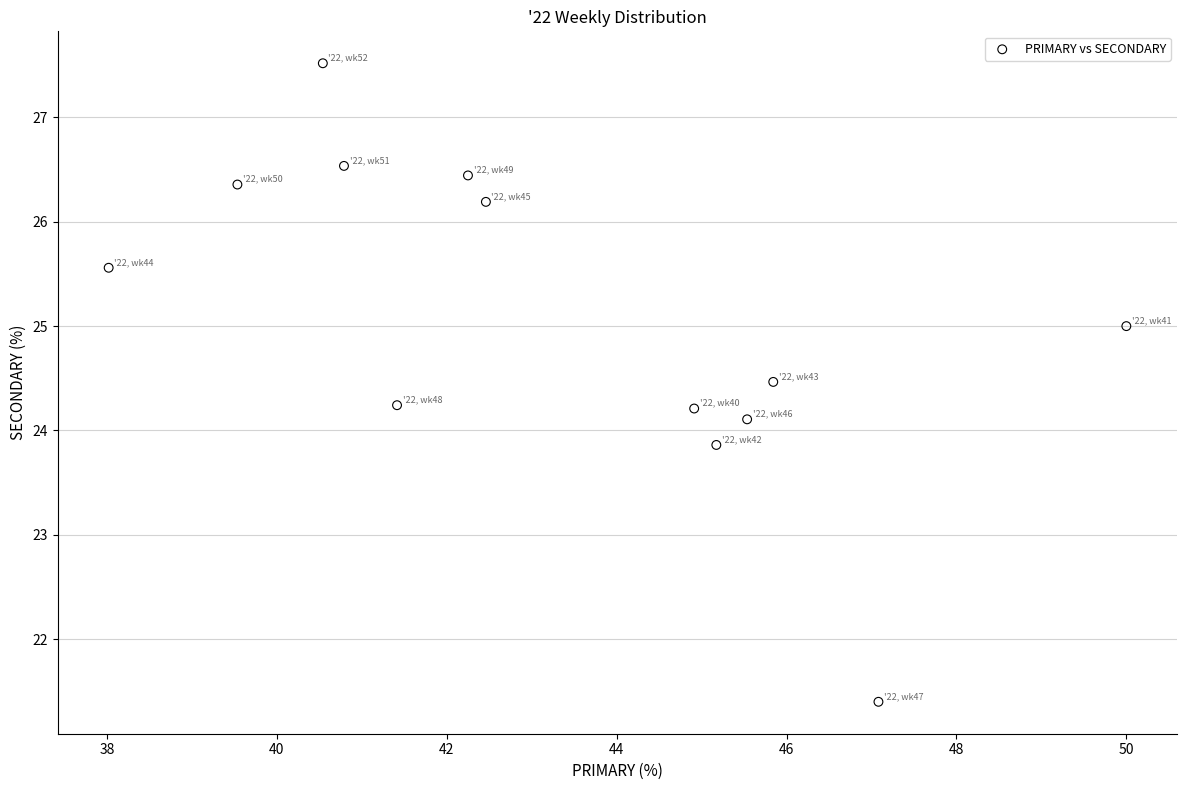

What is the range of X values (max minus min)?

12.0